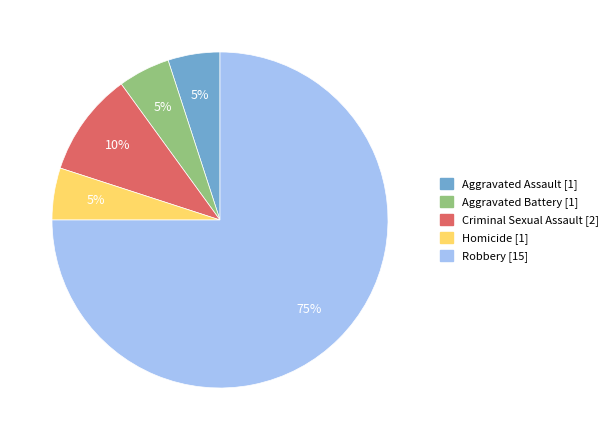

Do Criminal Sexual Assault [2] and Aggravated Assault [1] together represent more than half of the pie?

No